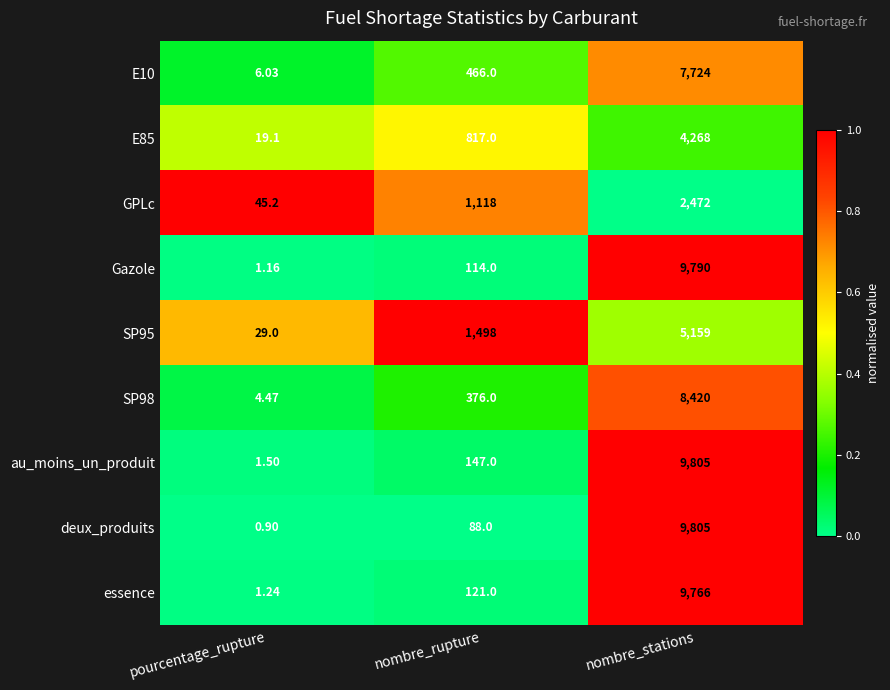

Which series changed the most between pourcentage_rupture and nombre_stations?

deux_produits